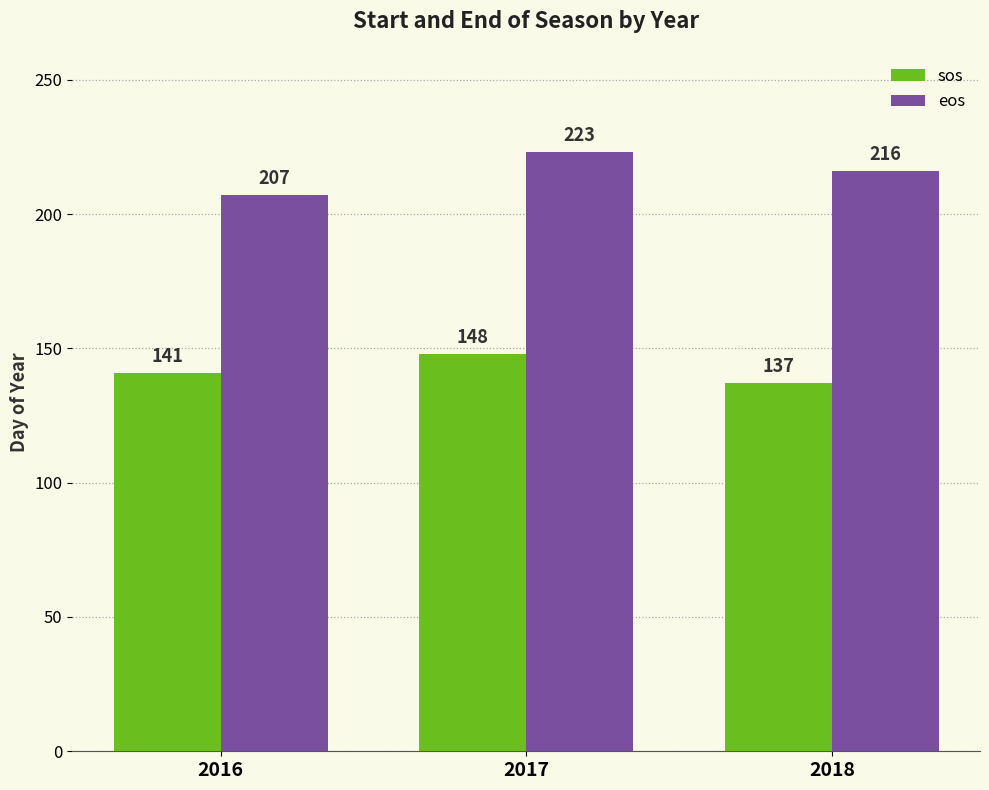

True or false: eos has a value of 216 at 2018.

True